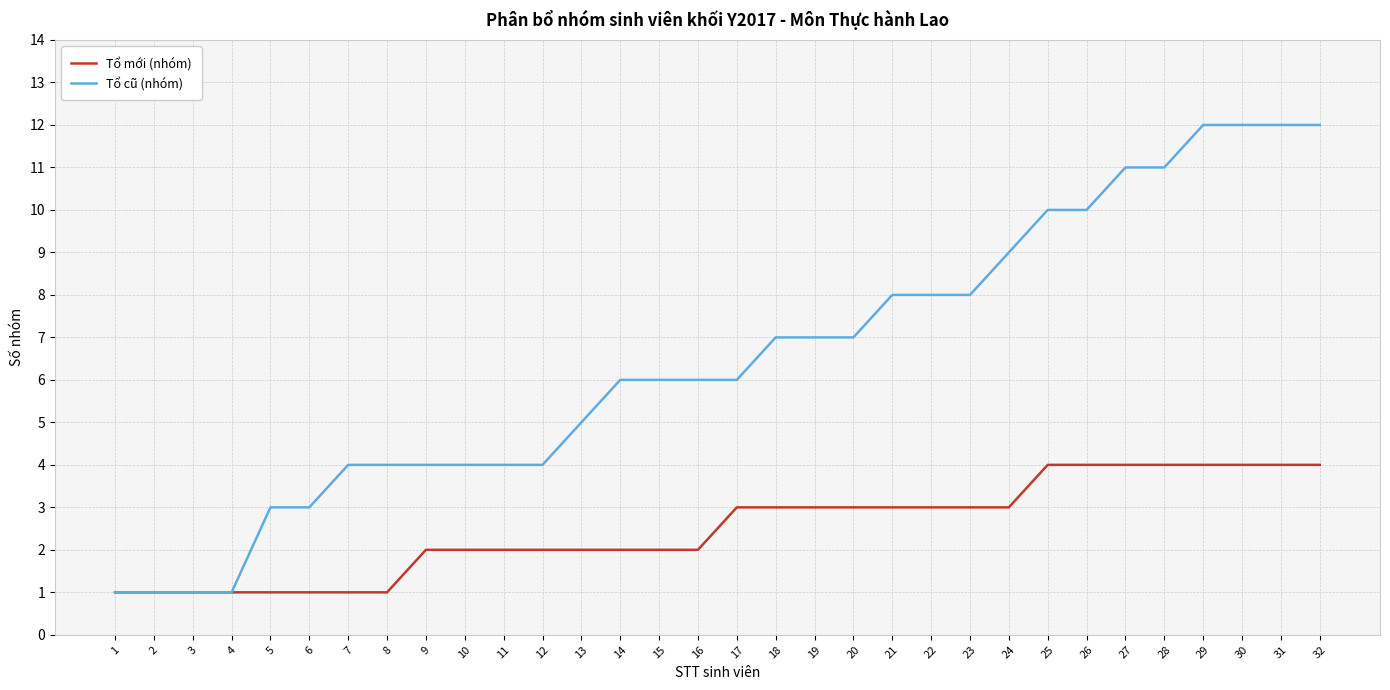

Reading left to right, list all the values displayed in this chart.

Tổ mới (nhóm): 1	1	1	1	1	1	1	1	2	2	2	2	2	2	2	2	3	3	3	3	3	3	3	3	4	4	4	4	4	4	4	4
Tổ cũ (nhóm): 1	1	1	1	3	3	4	4	4	4	4	4	5	6	6	6	6	7	7	7	8	8	8	9	10	10	11	11	12	12	12	12